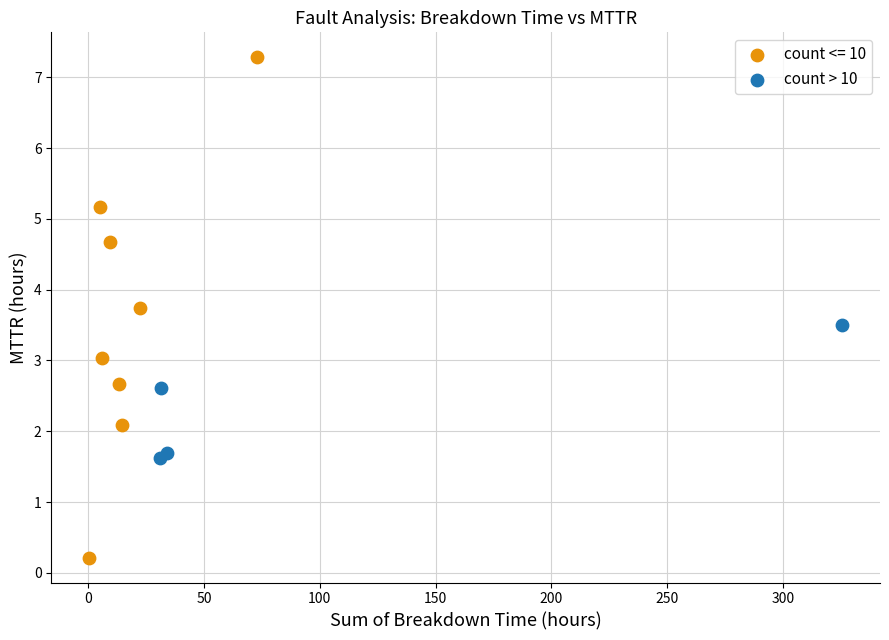

Which series contains the highest Y value?

count <= 10